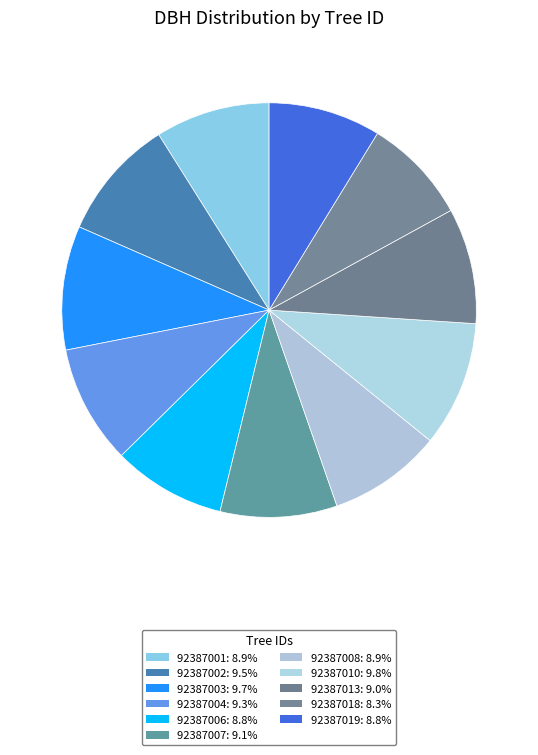

Does 92387001 account for over 50% of the chart?

No